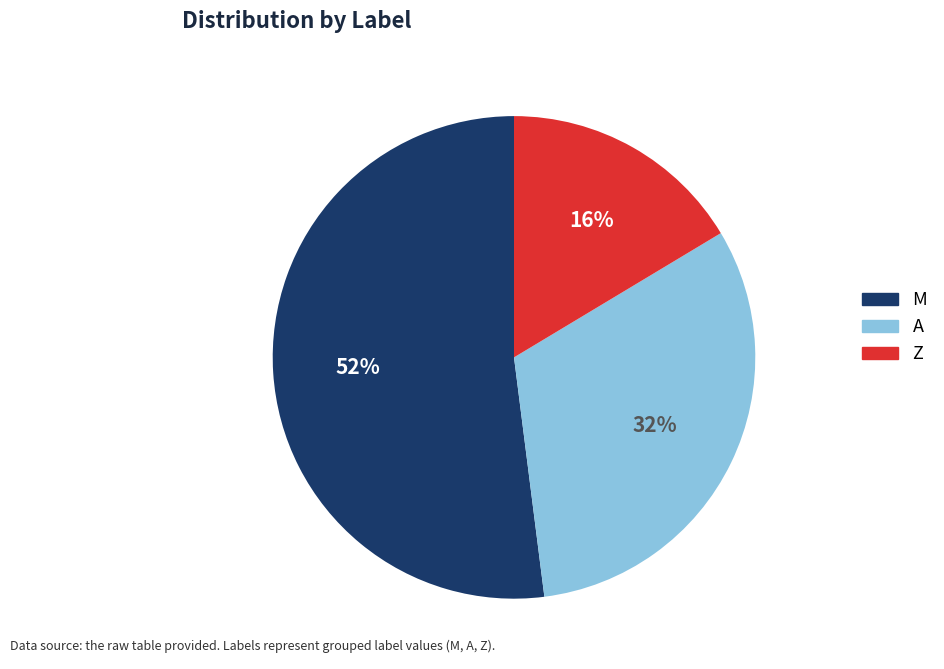

To the nearest percent, what is the average slice percentage?

33%